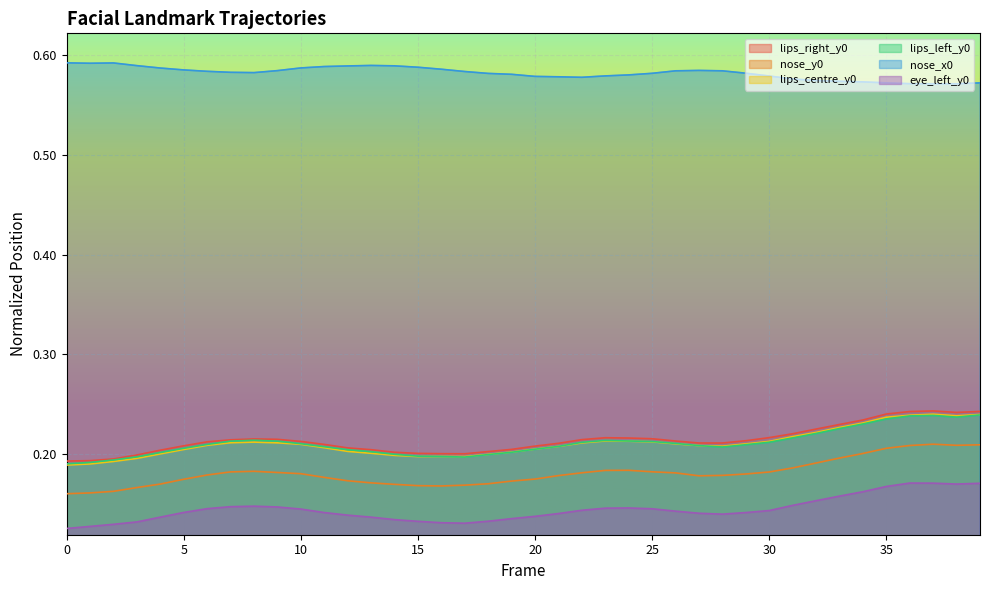

Is it true that lips_left_y0 equals 0.2 at 21?

True